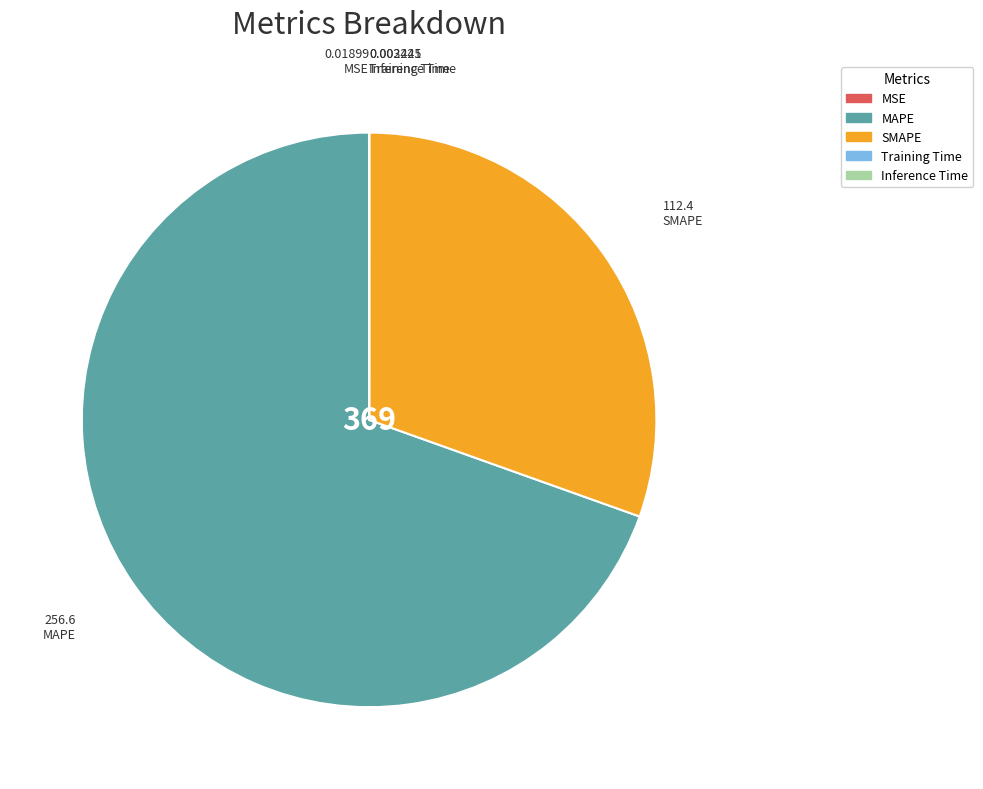

Which category has the biggest portion of the pie?

MAPE